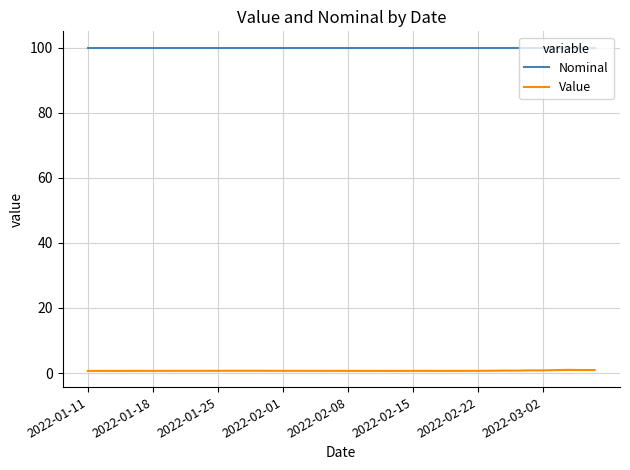

What is the maximum value for Nominal?

100.0